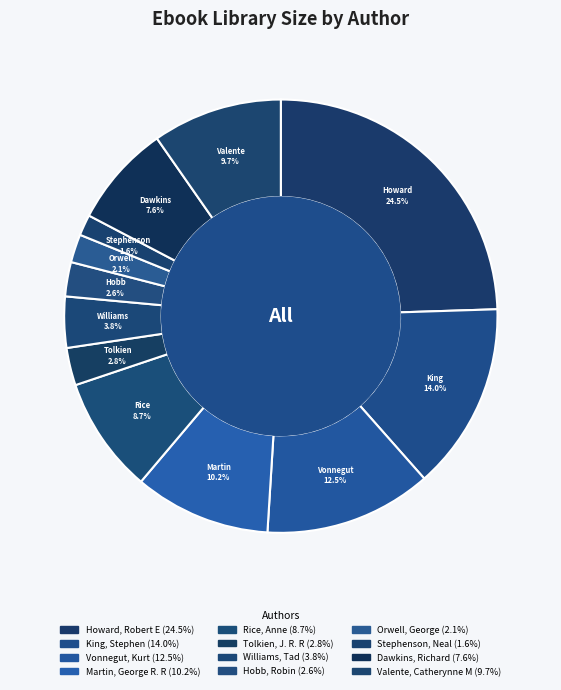

Count the number of slices in the pie.

12